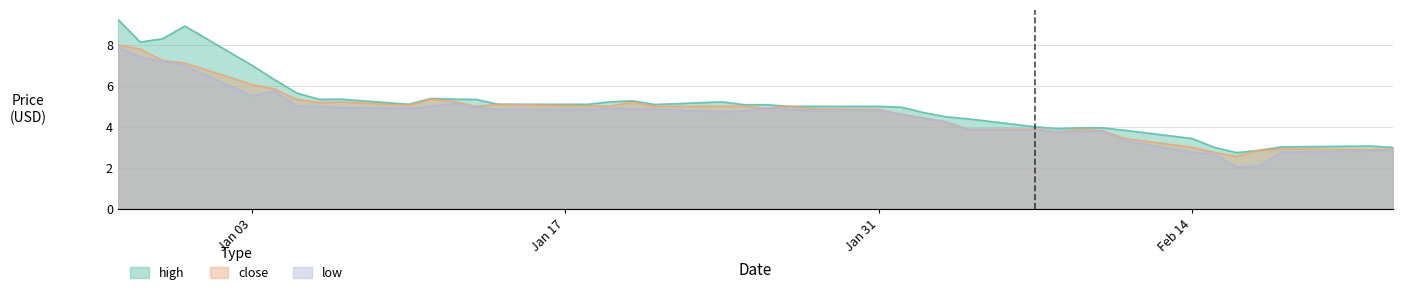

Is the value of low at 2022-02-08 greater than the value of close at 2022-01-05?

No